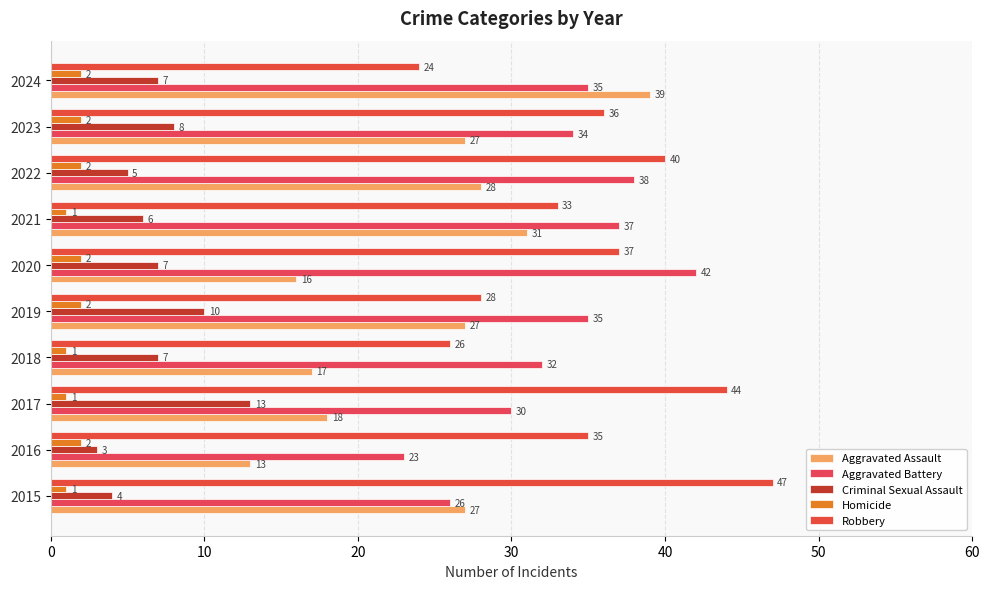

How many series are shown in this chart?

5